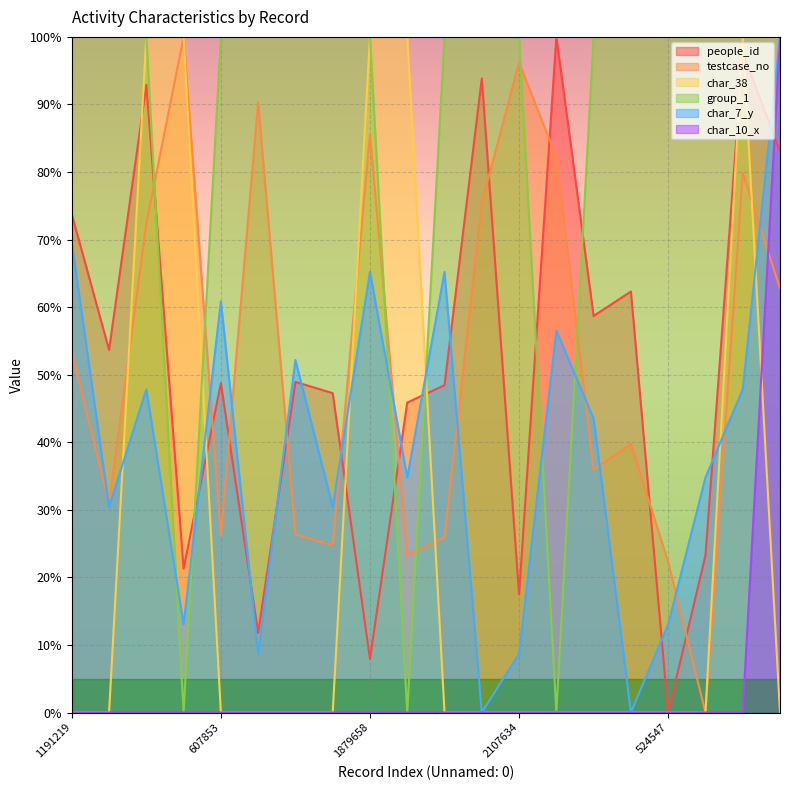

How many times do char_10_x and testcase_no cross each other?

1